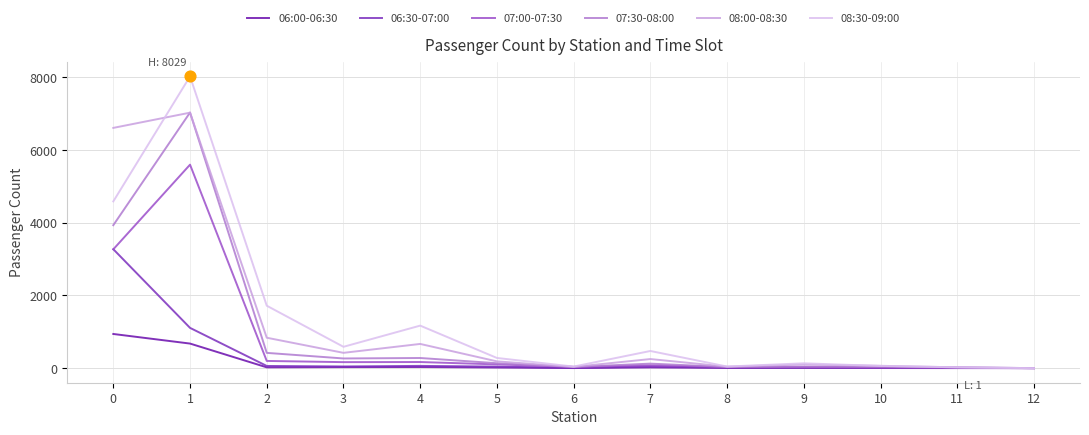

Which series has the largest range (max minus min)?

08:30-09:00